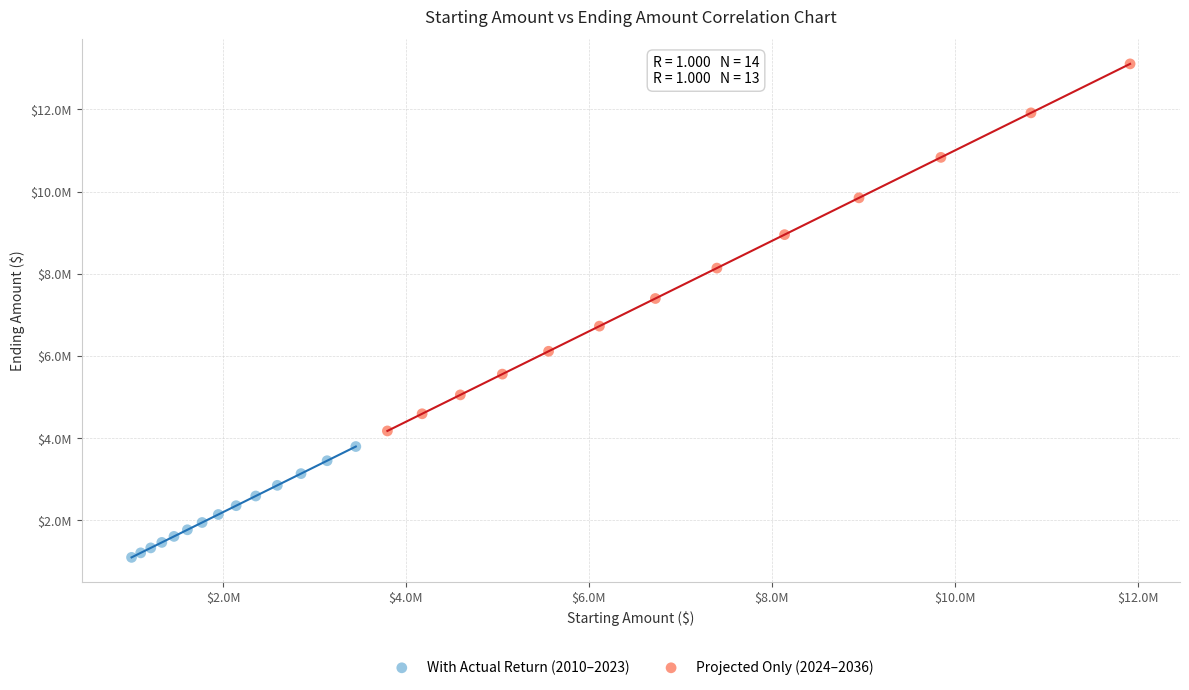

Which series has the widest spread of Y values?

Projected Only (2024–2036)